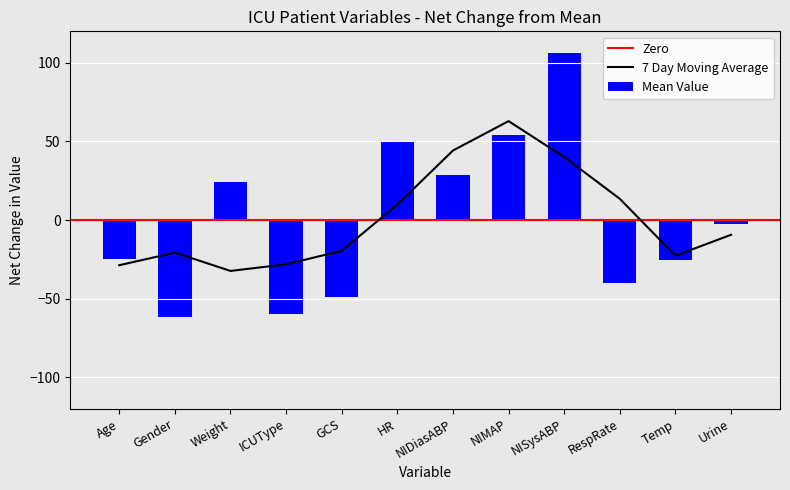

What is the sum of the values at Weight and RespRate?

-15.8